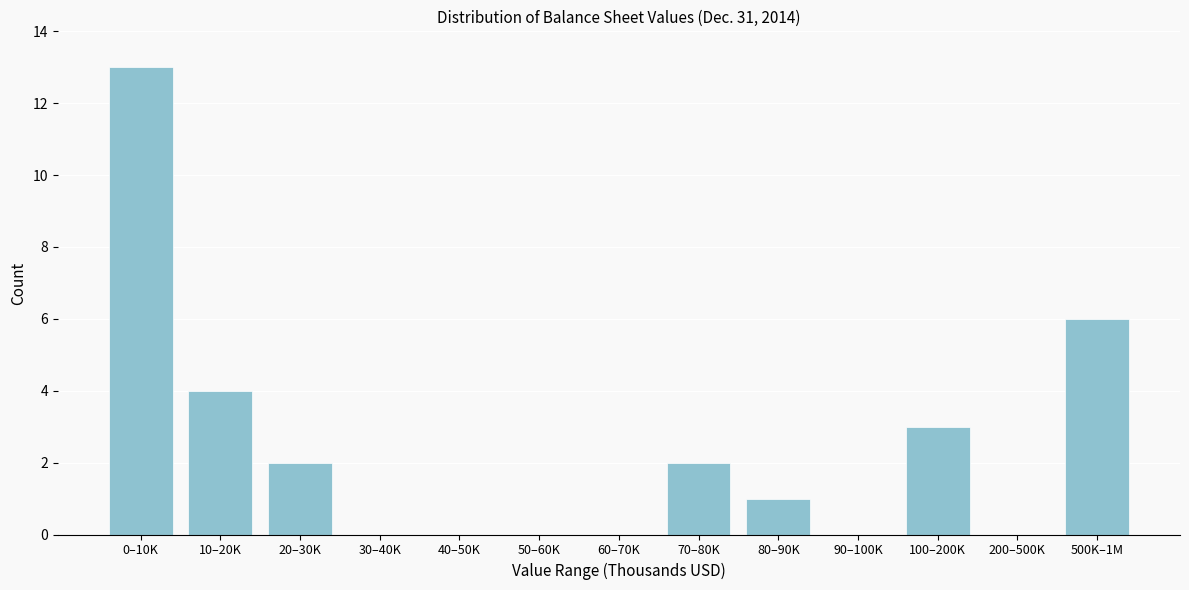

Reading left to right, transcribe all the data shown in this chart.

0–10K=13	10–20K=4	20–30K=2	30–40K=0	40–50K=0	50–60K=0	60–70K=0	70–80K=2	80–90K=1	90–100K=0	100–200K=3	200–500K=0	500K–1M=6